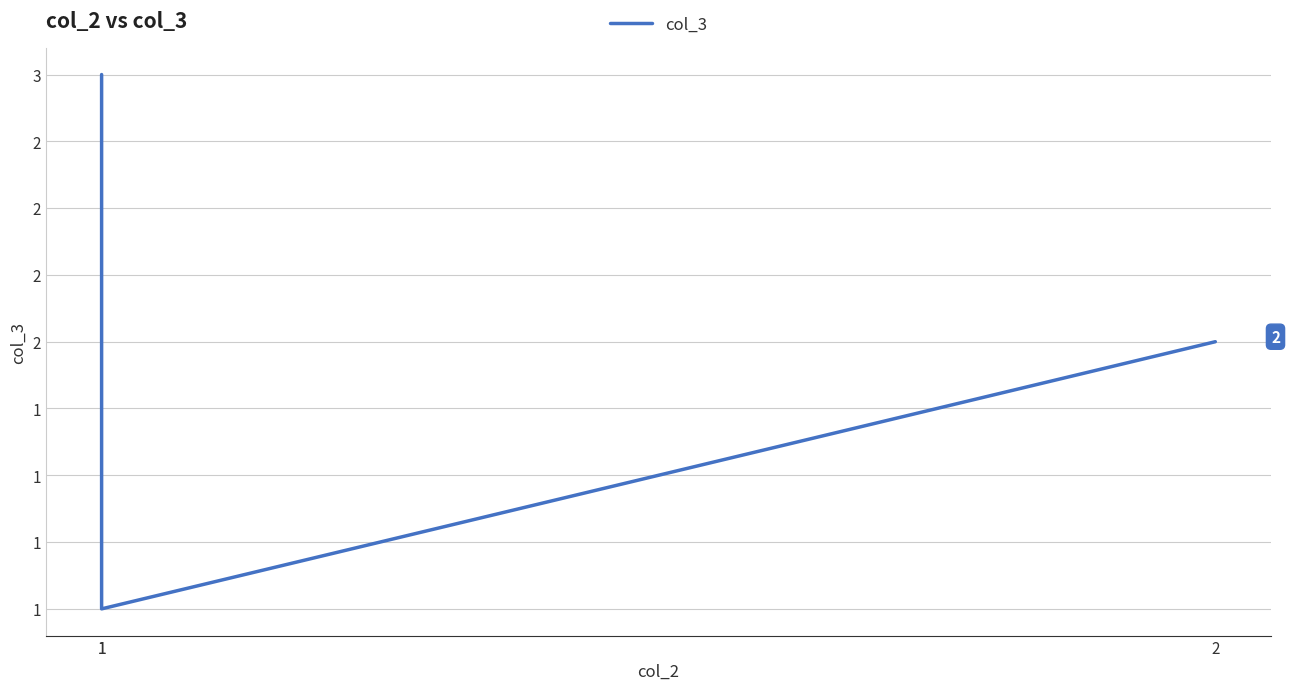

List the labels in order of value, smallest first.

1, 2, 1